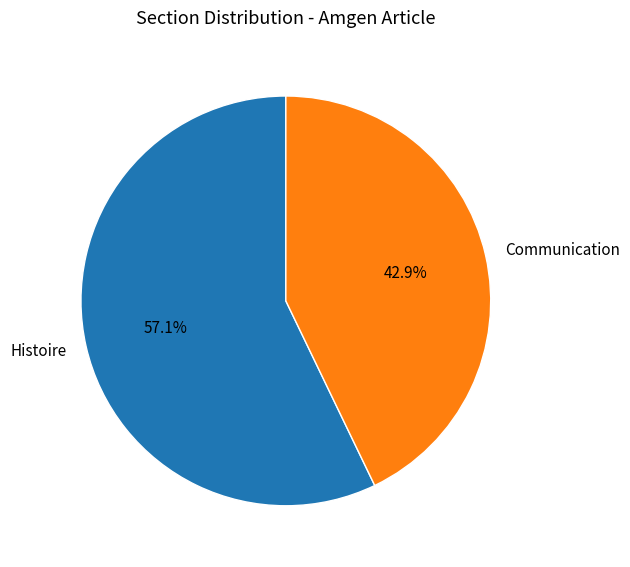

How many slices are in this pie chart?

2